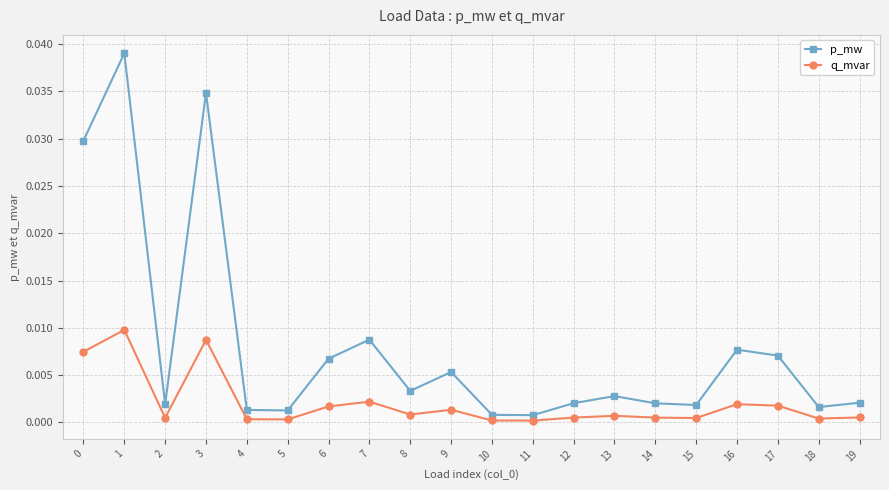

Which series has the widest spread of values?

p_mw